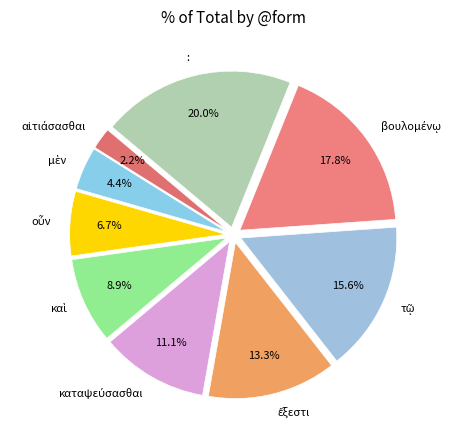

To the nearest percent, what percentage of the pie is :?

20%